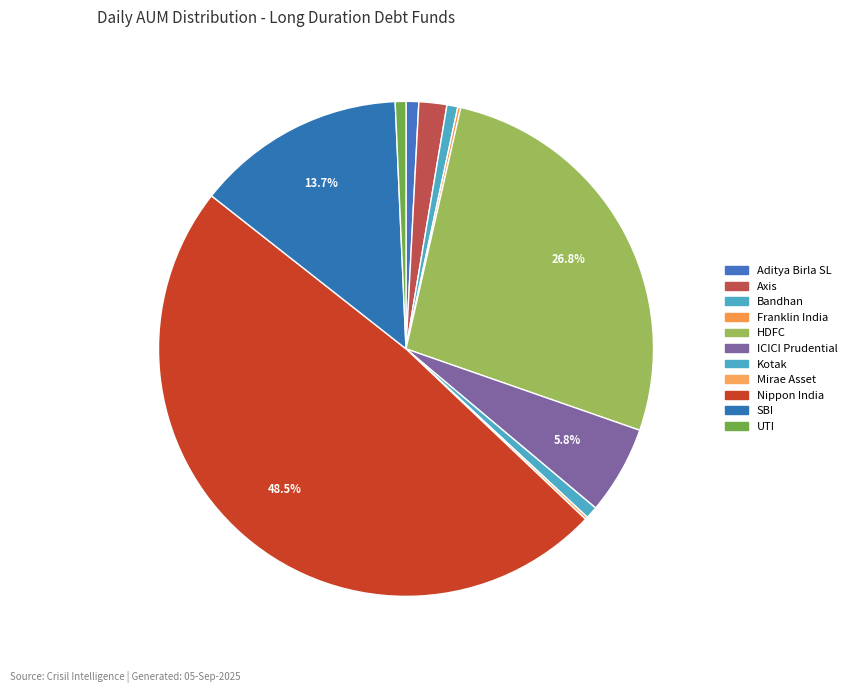

Does any single category account for the majority?

No